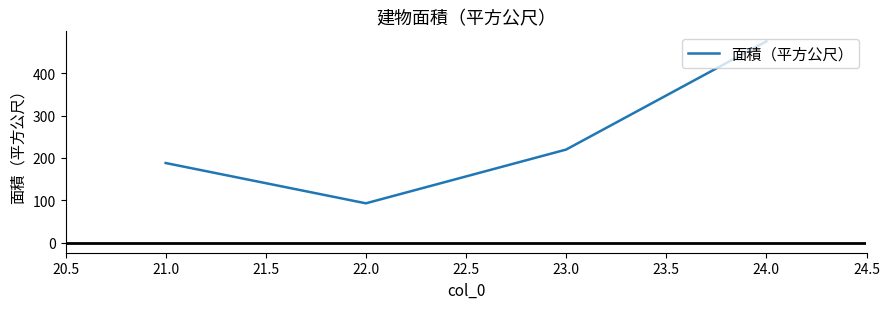

At which category does the chart reach its peak across all series?

24.0